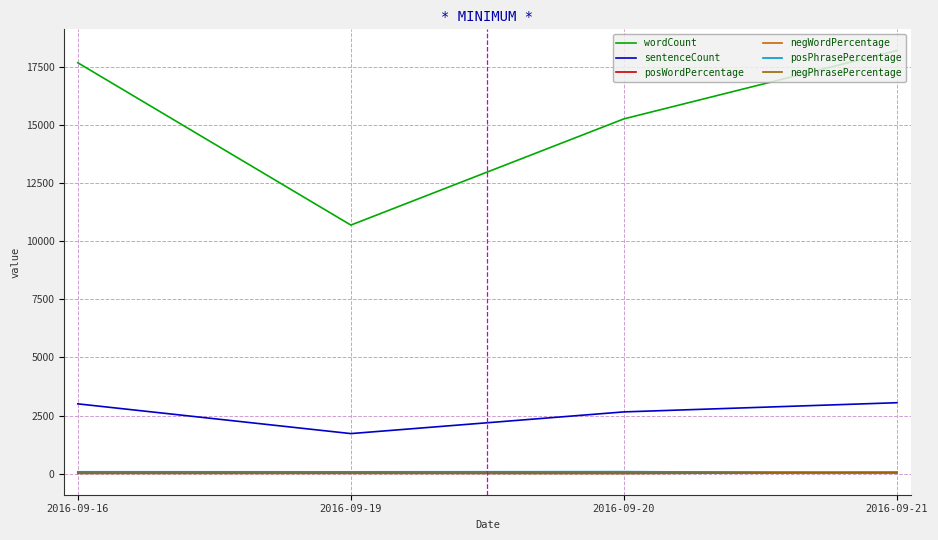

True or false: sentenceCount has more than 1 interior local peaks.

False